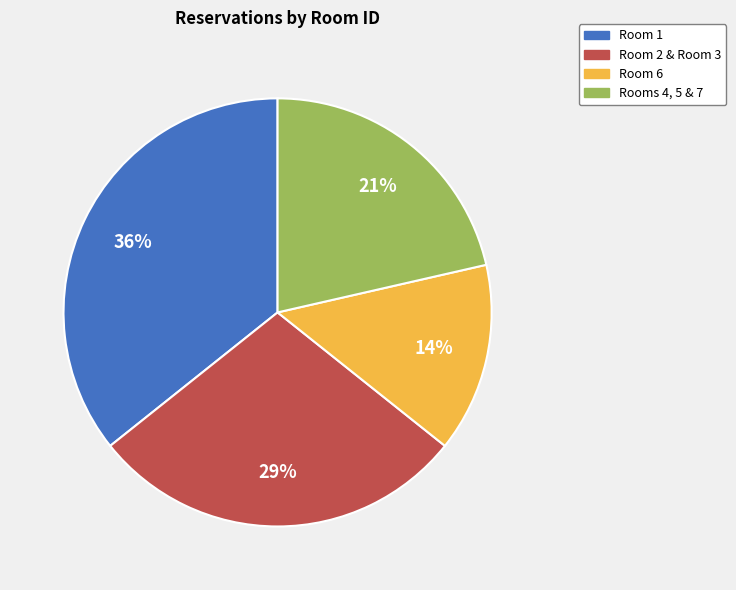

Which category has the smallest portion of the pie?

Room 6